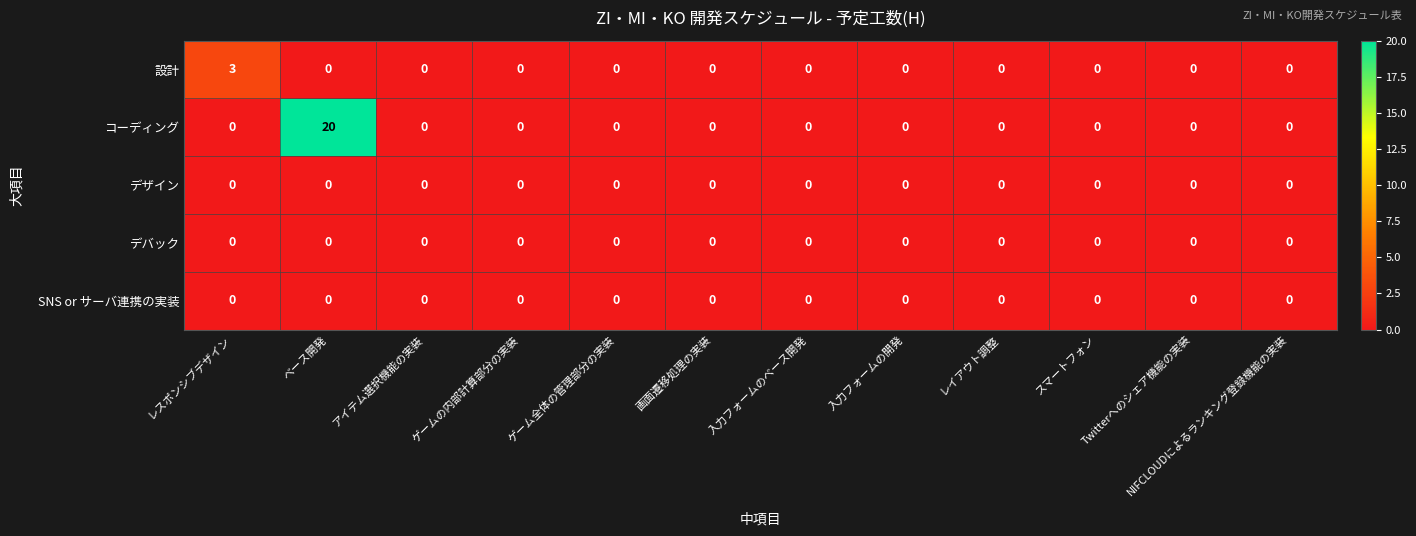

Which series has the widest spread of values?

コーディング